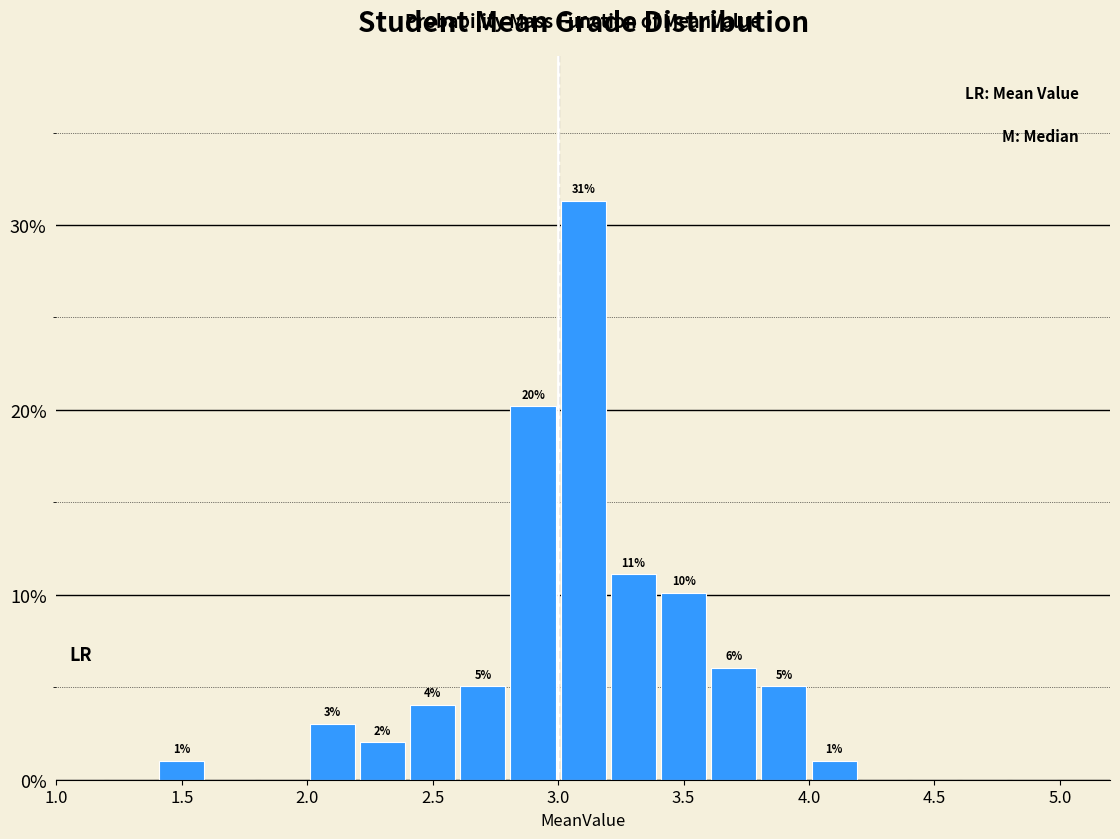

Which range on the x-axis has the tallest bar?

3.0 to 3.2